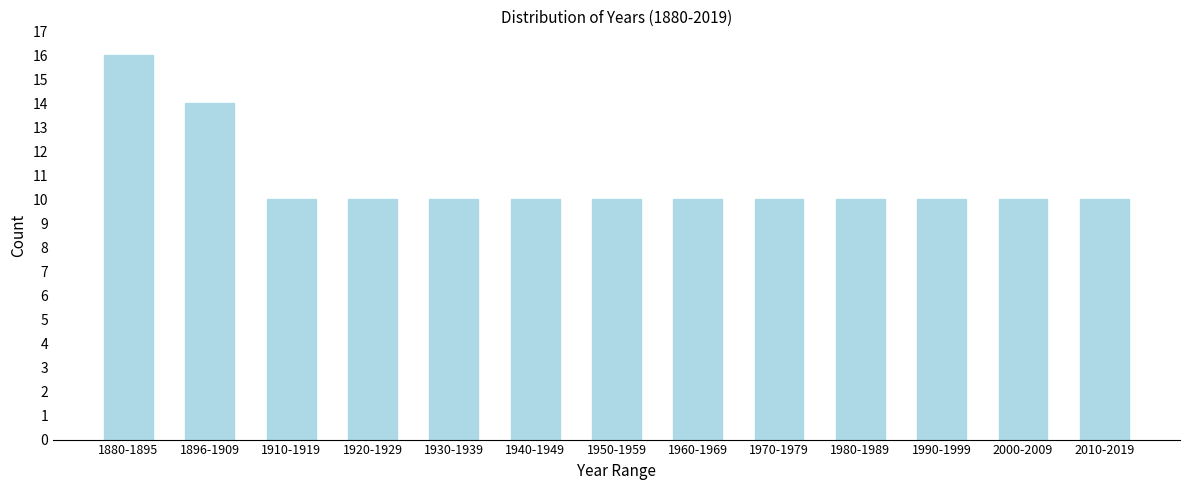

Reading left to right, list all the values displayed in this chart.

16	14	10	10	10	10	10	10	10	10	10	10	10